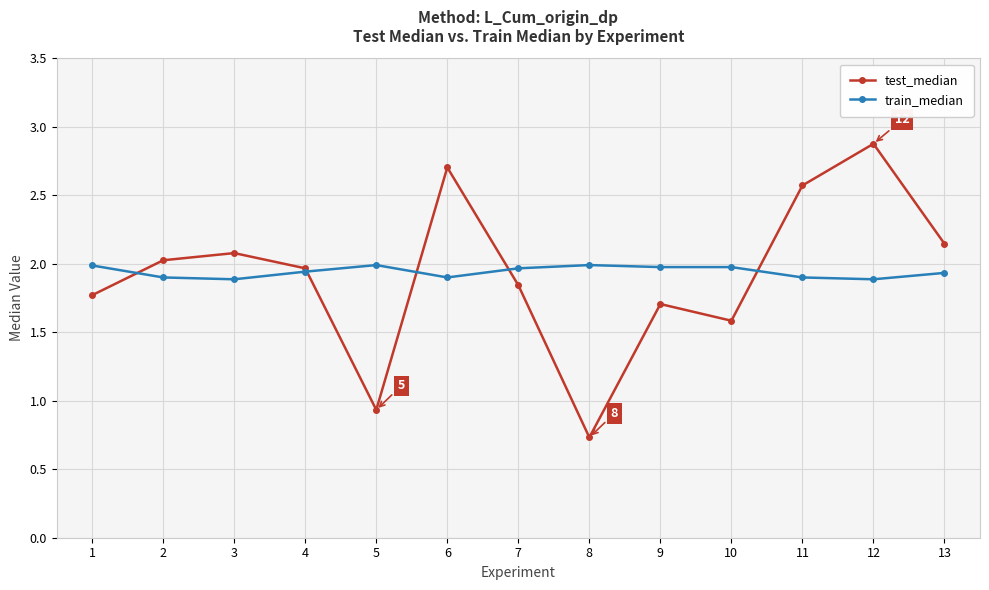

Where is test_median nearest to the value 1?

5